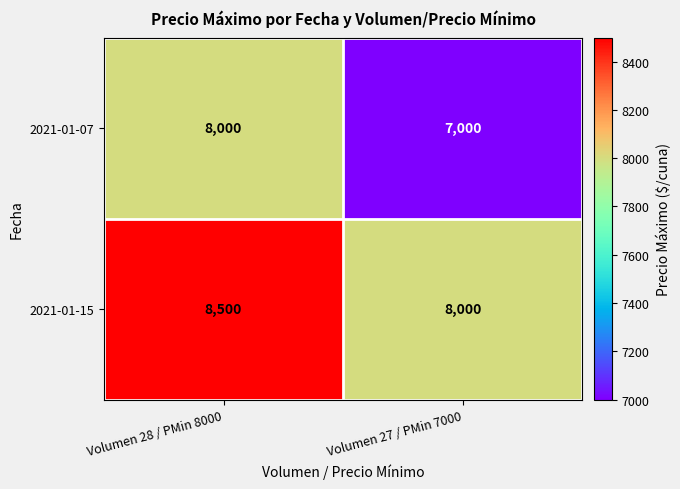

Read the 2021-01-07 value at Volumen 28 / PMin 8000.

8000